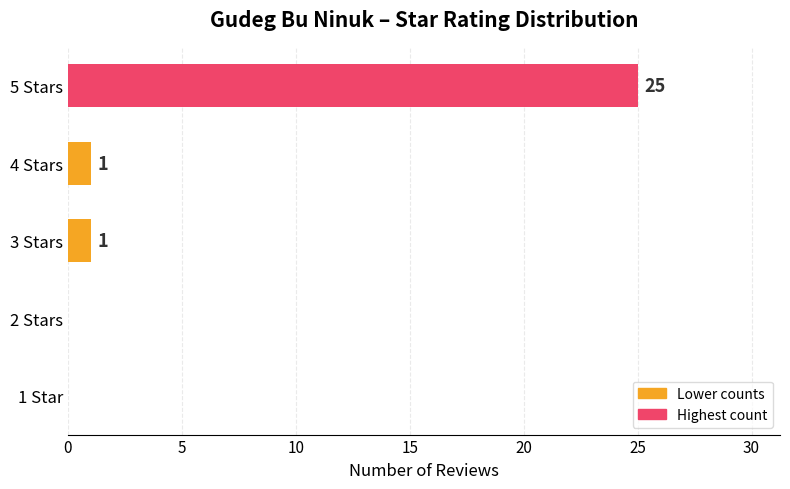

What is the greatest value displayed?

25